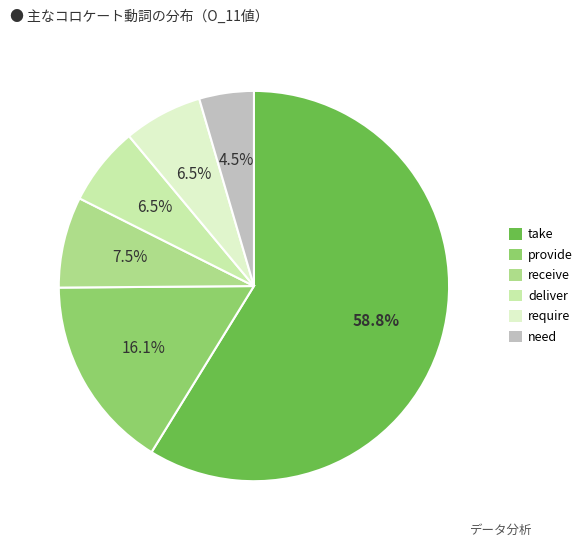

Which slice is the largest?

take